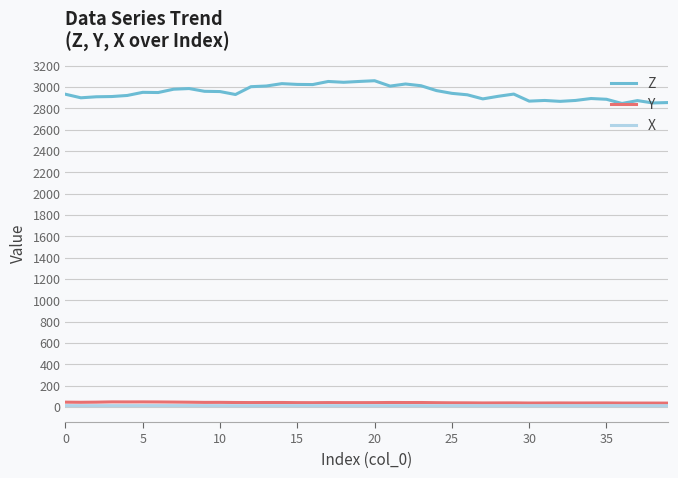

Does the chart have visible grid lines?

Yes